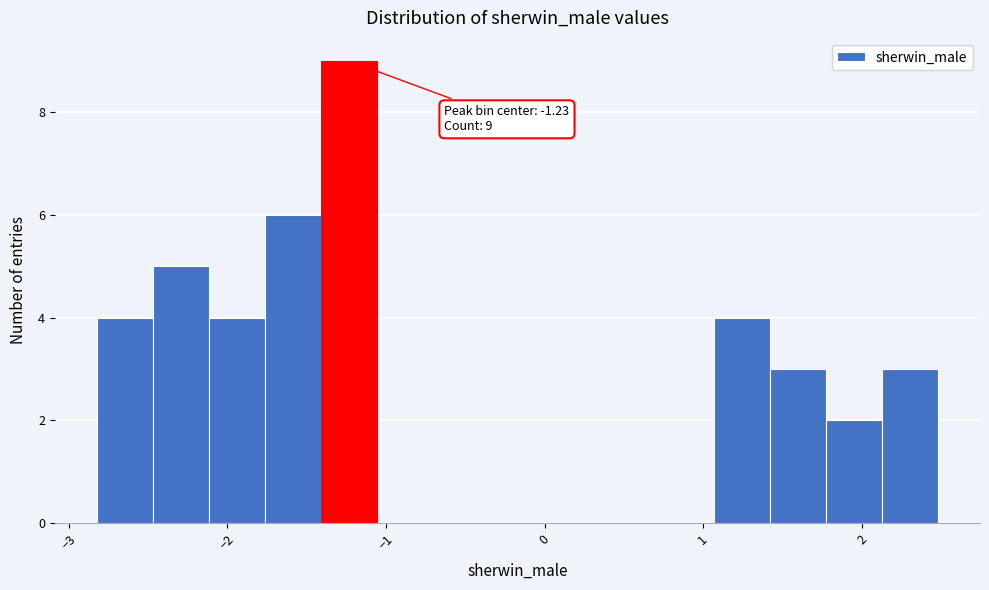

Read against the x-axis, roughly where is the centre of the tallest bar?

-1.2